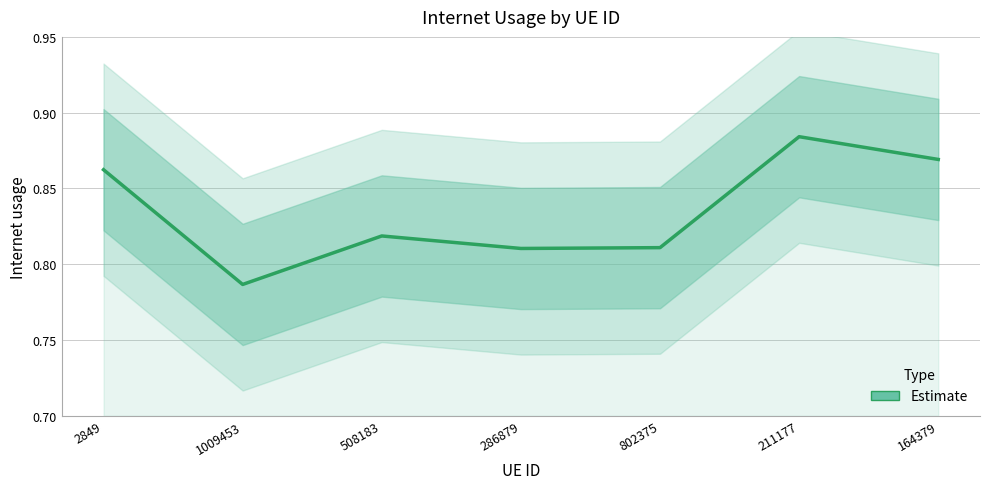

How many lines are shown in the chart?

1